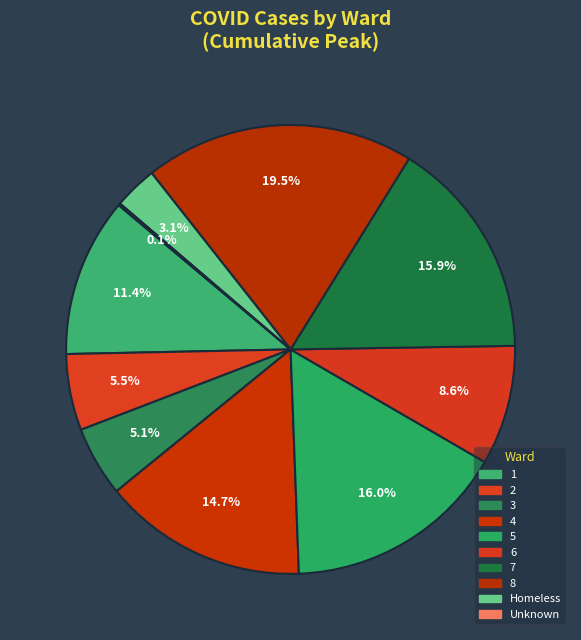

How many segments does this pie chart have?

10